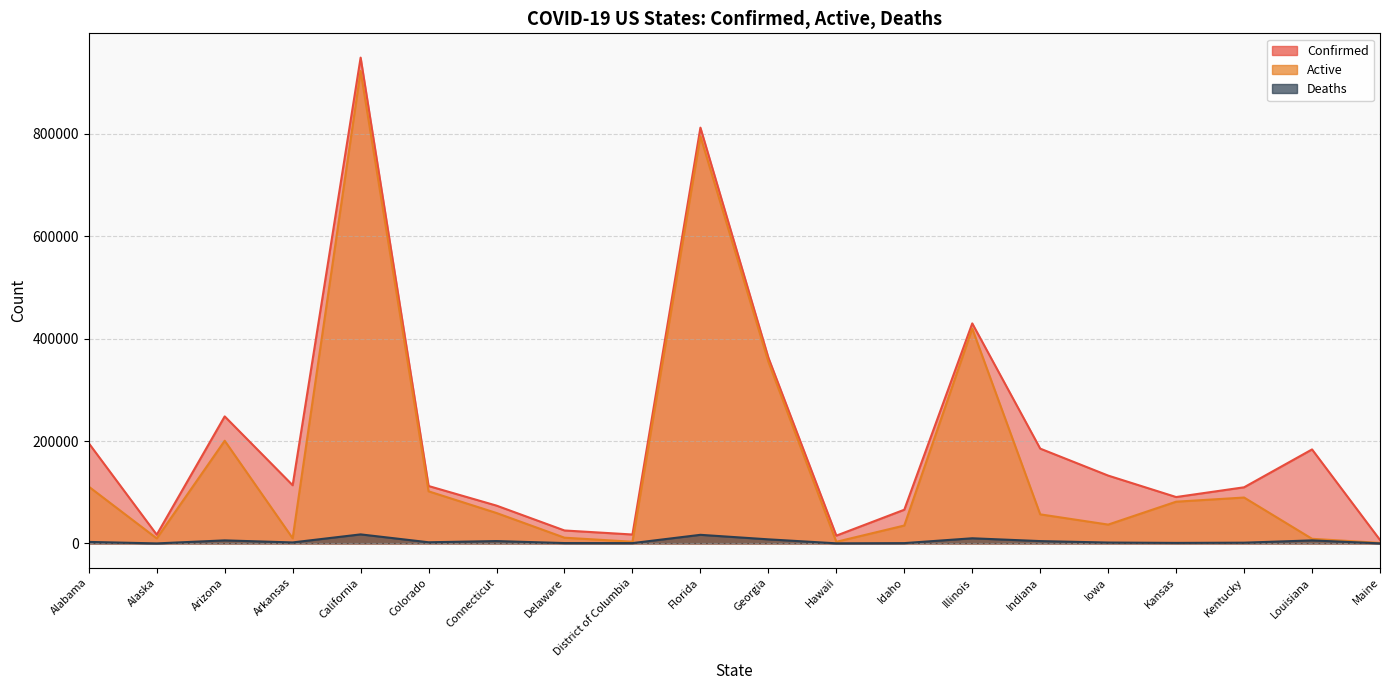

What is the sum of all Active values?

3312962